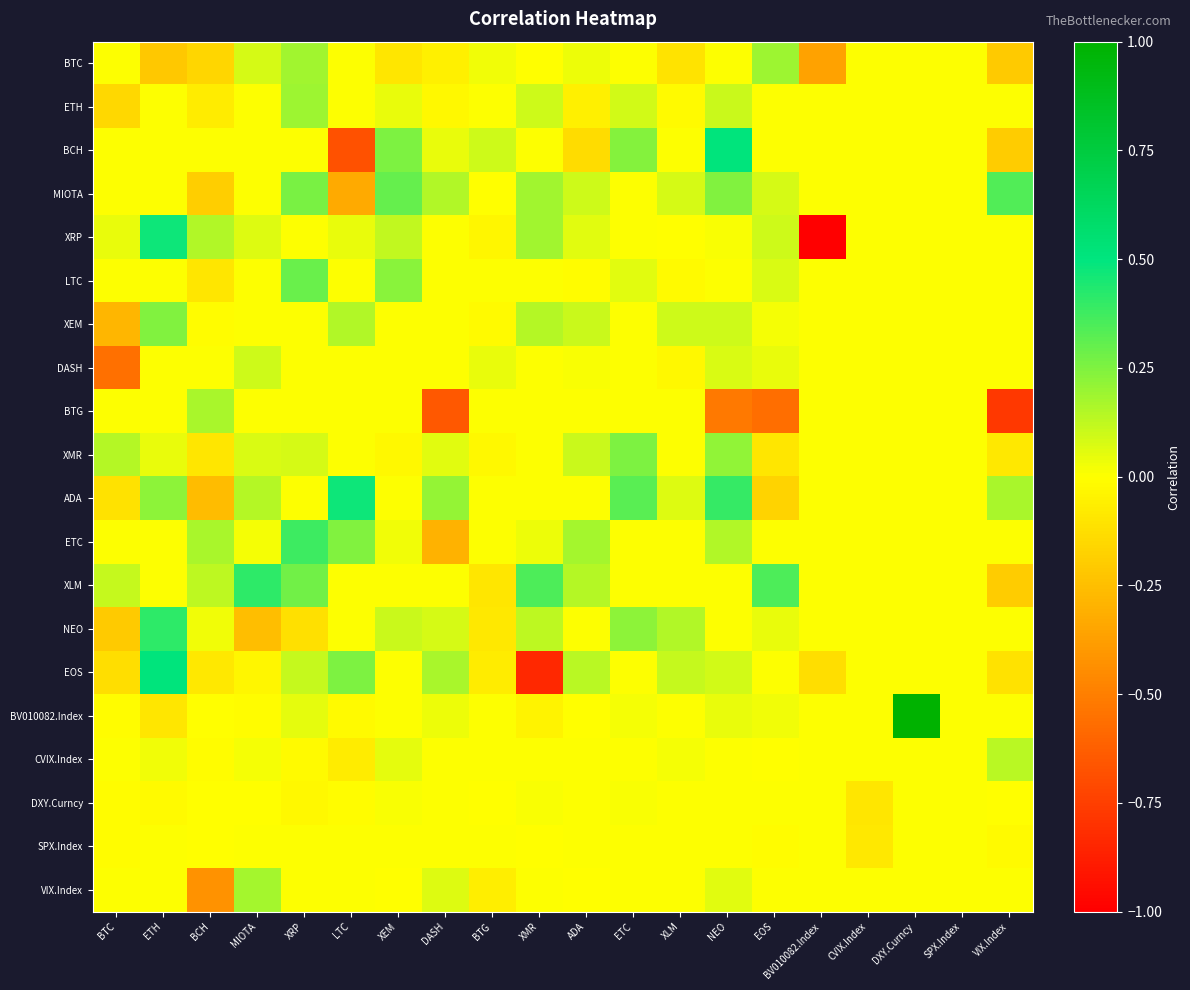

Between SPX.Index and BCH, which is larger?

SPX.Index